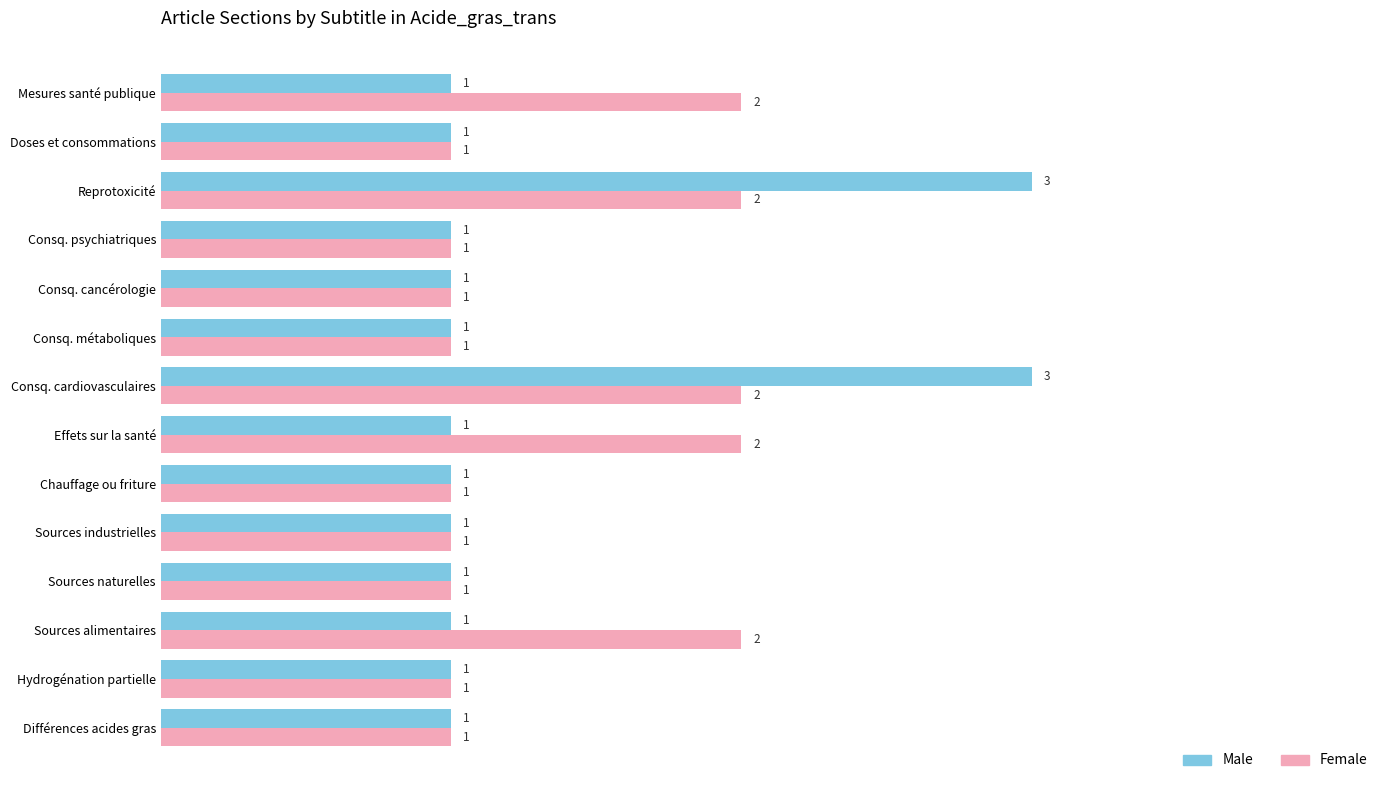

The Female series shows 2 at Différences acides gras. True or false?

False